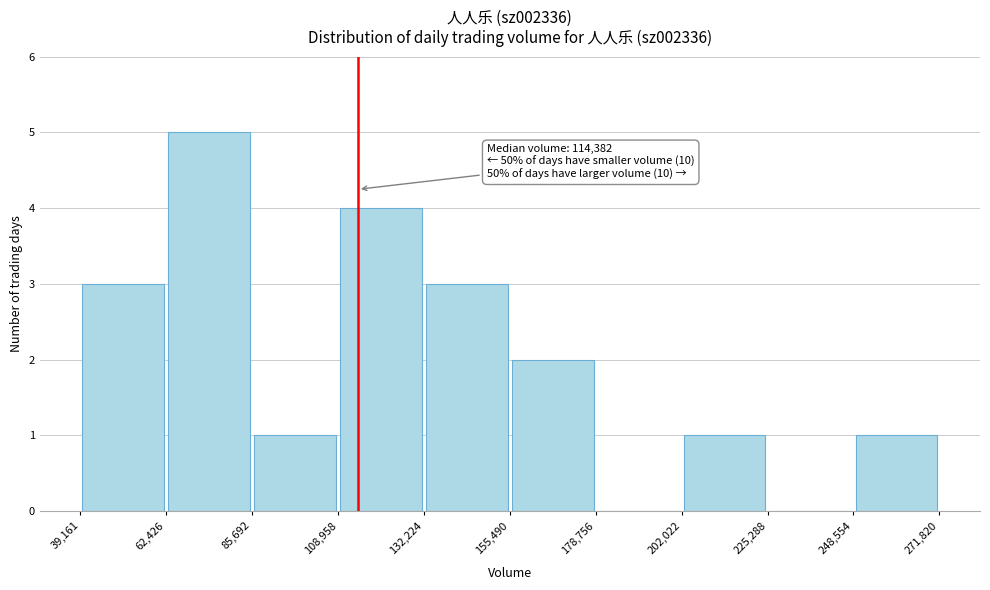

Over which range of the x-axis is the bar tallest?

62,426 to 85,692